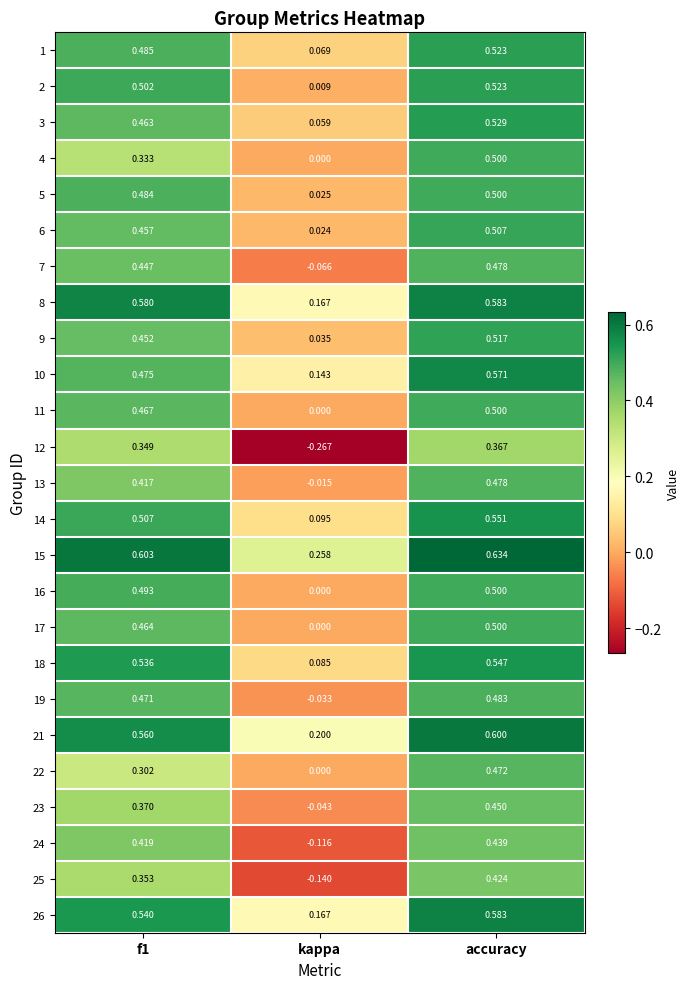

At which label is 10 closest to 0?

kappa